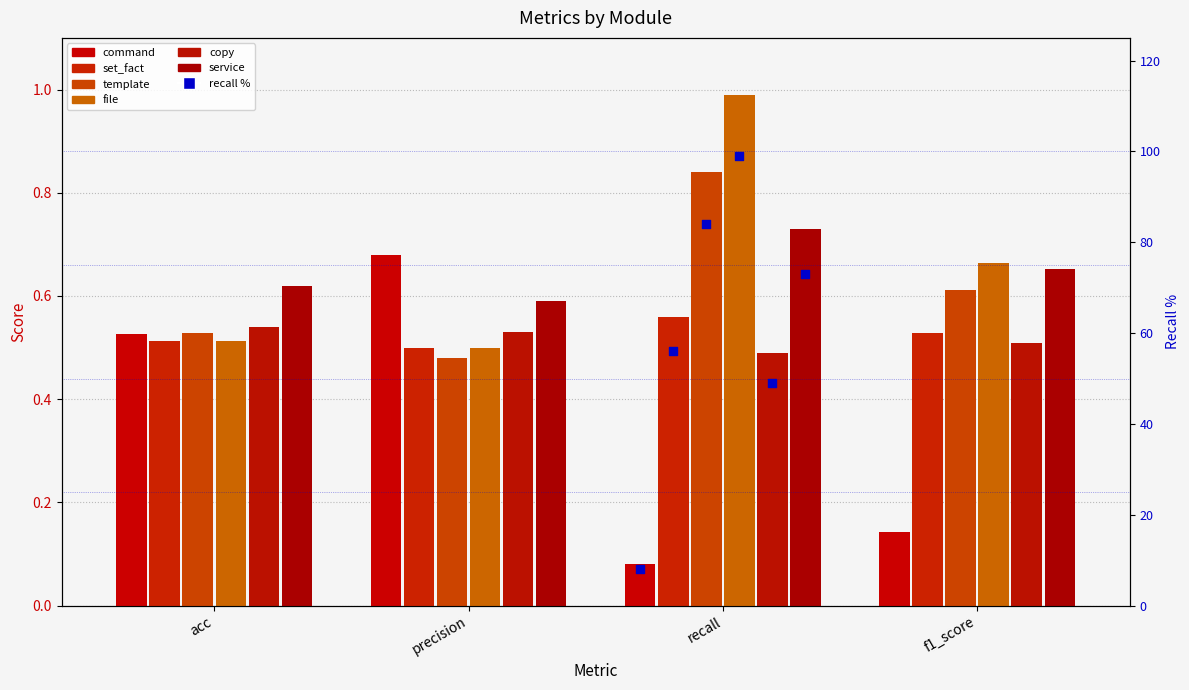

Which series contains the lowest Y value?

command